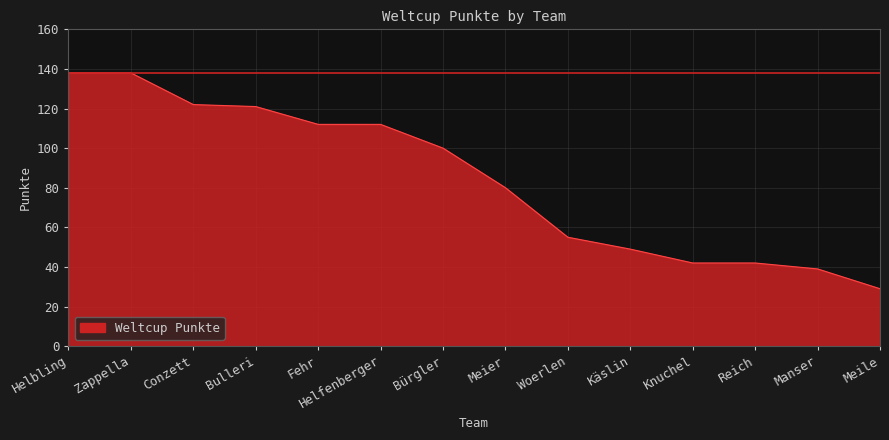

At which label does the data first exceed 100?

Helbling